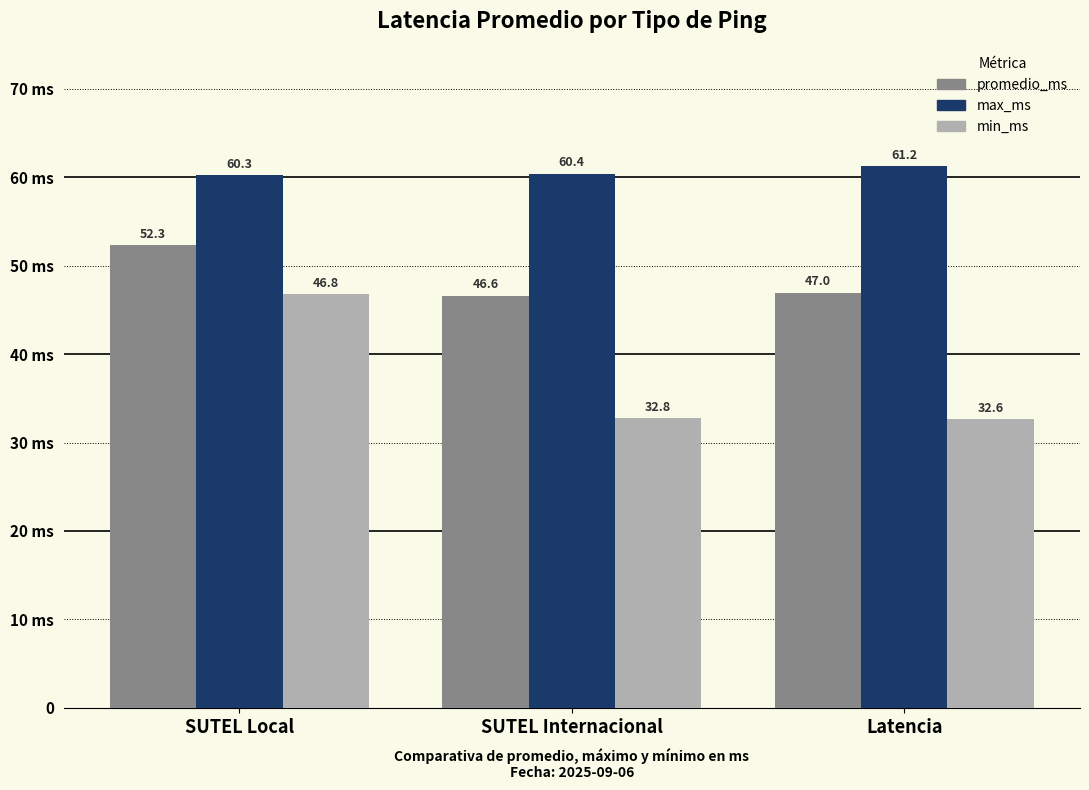

At which category is the sum across all series the highest?

SUTEL Local